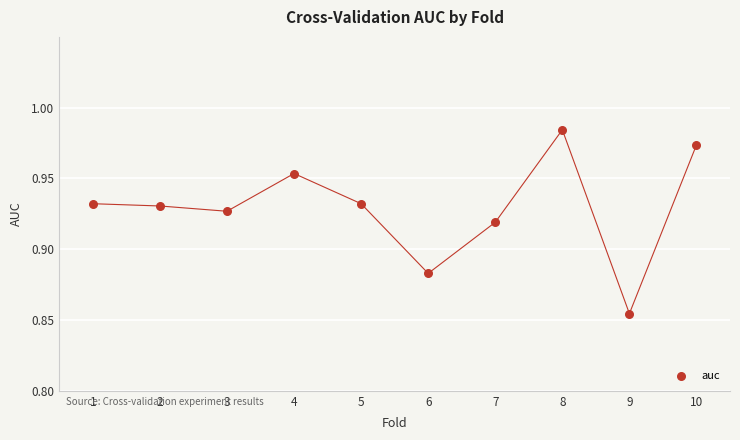

What is the range of X values (max minus min)?

9.0